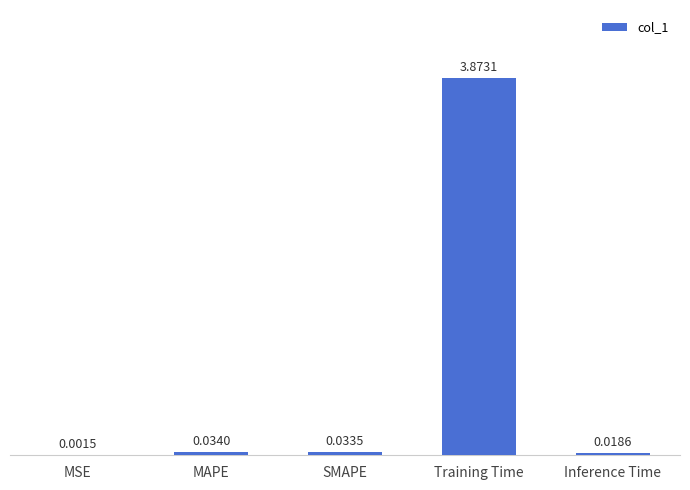

At which label is the value closest to 1?

MAPE